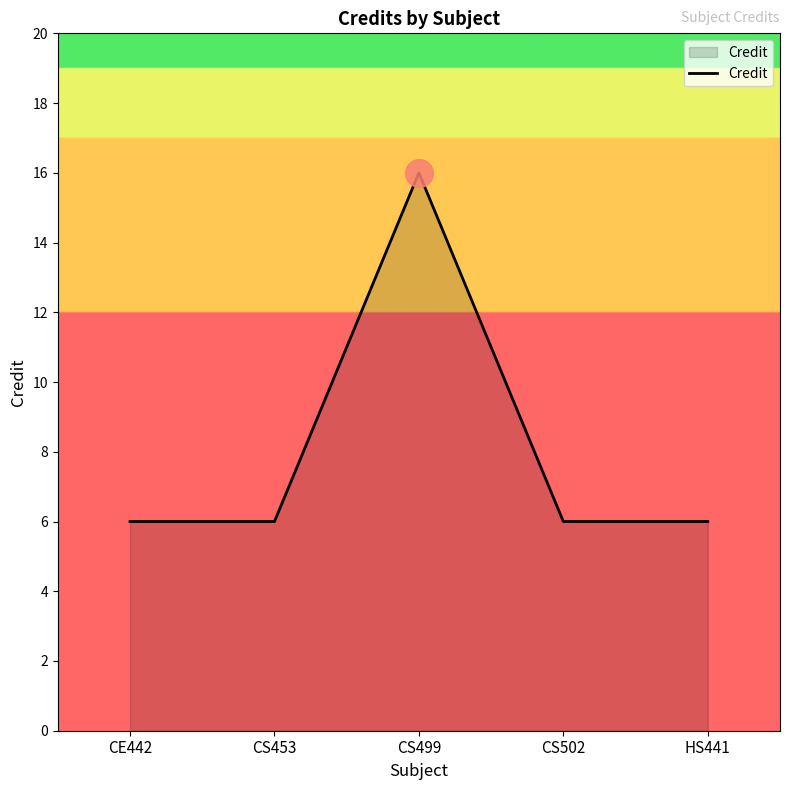

What is the change in value from CS453 to CS499?

+10